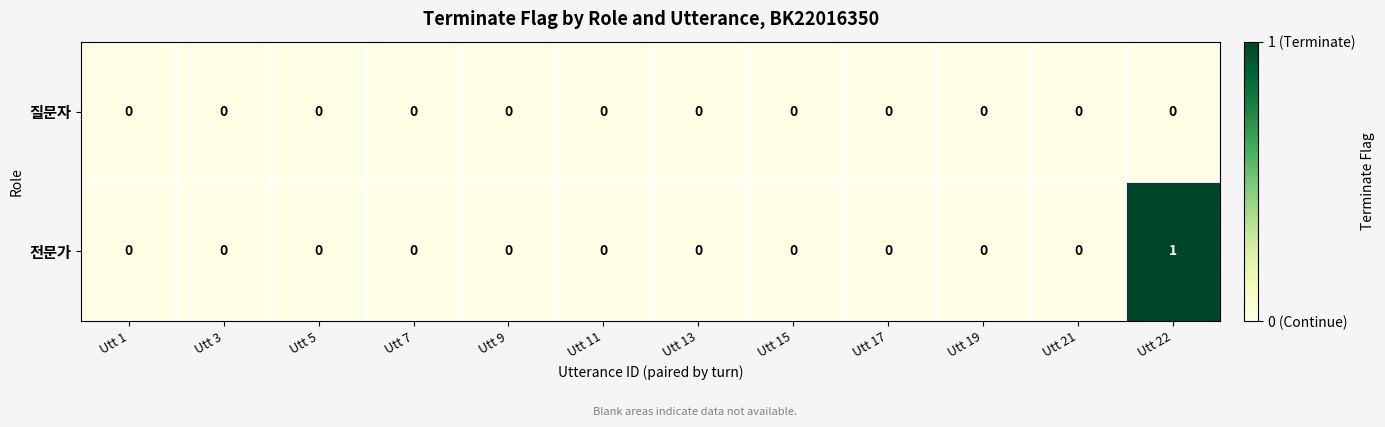

How many data points does each series have?

12